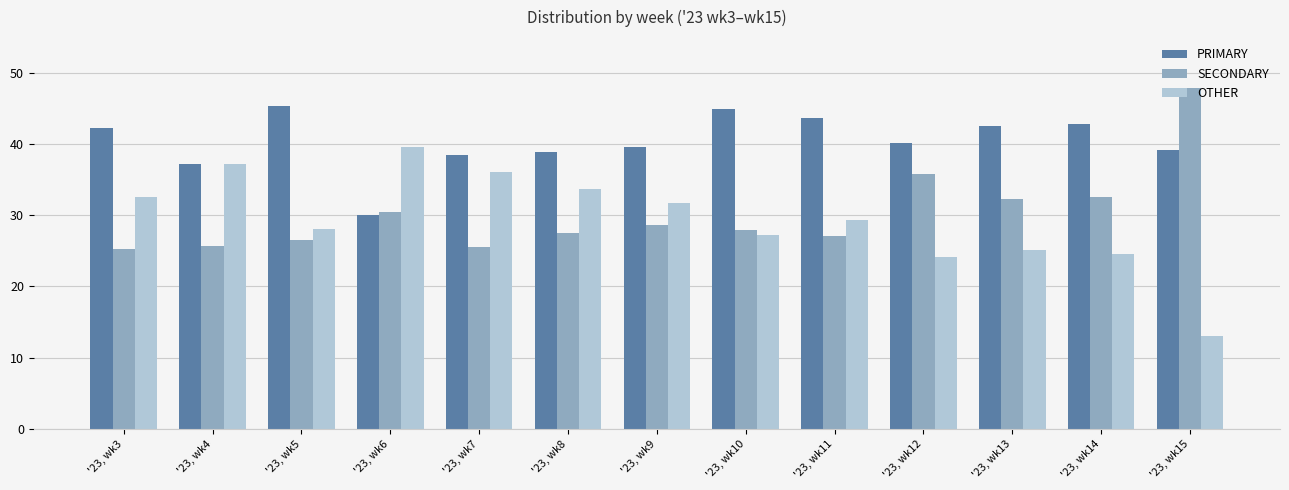

What is the spread (max minus min) of values at '23, wk3?

16.9